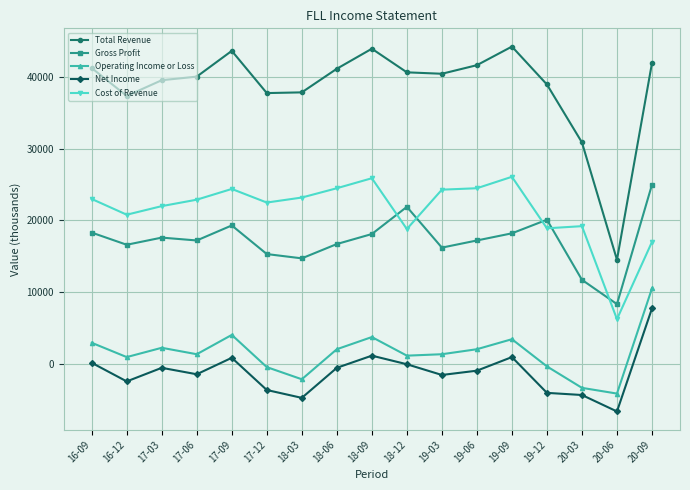

True or false: Cost of Revenue has a value of 26100 at 19-09.

True